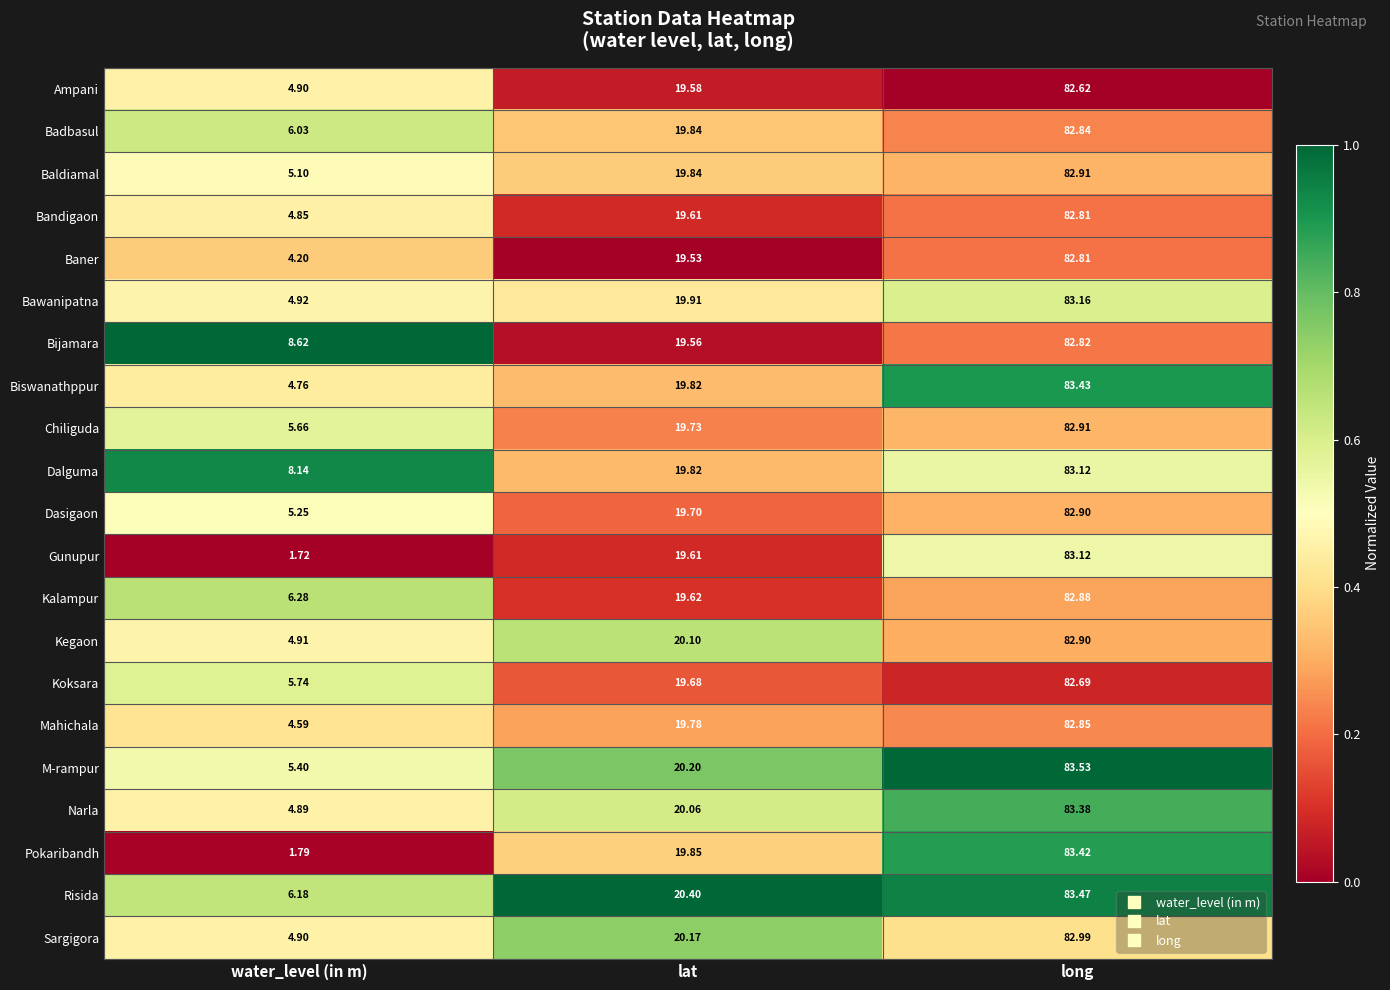

Which series has the largest total across all categories?

Dalguma